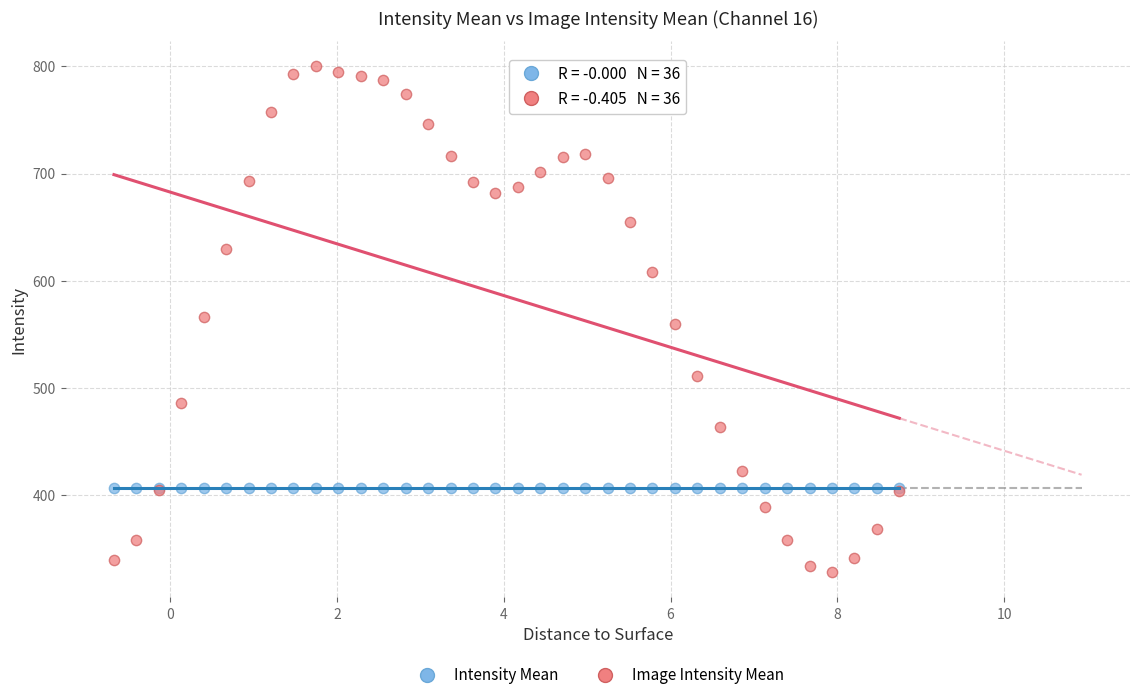

Which series reaches the maximum Y coordinate?

Image Intensity Mean